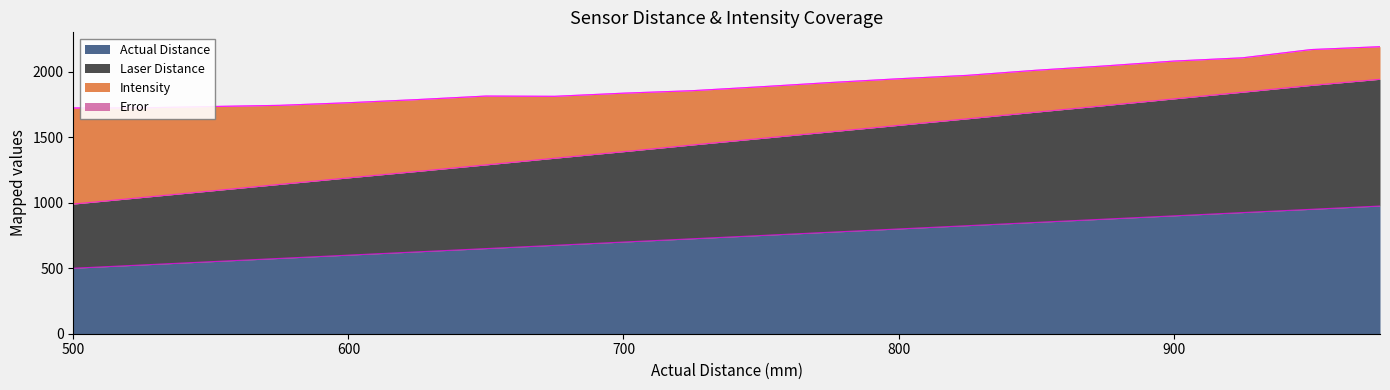

At how many categories does at least one series exceed 1766?

4